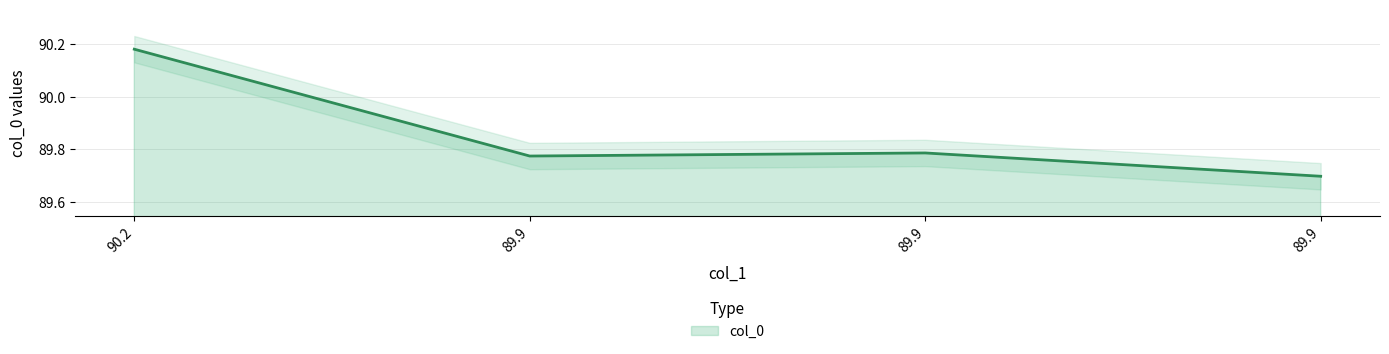

Rank the categories by value from lowest to highest.

89.9, 89.9, 89.9, 90.2